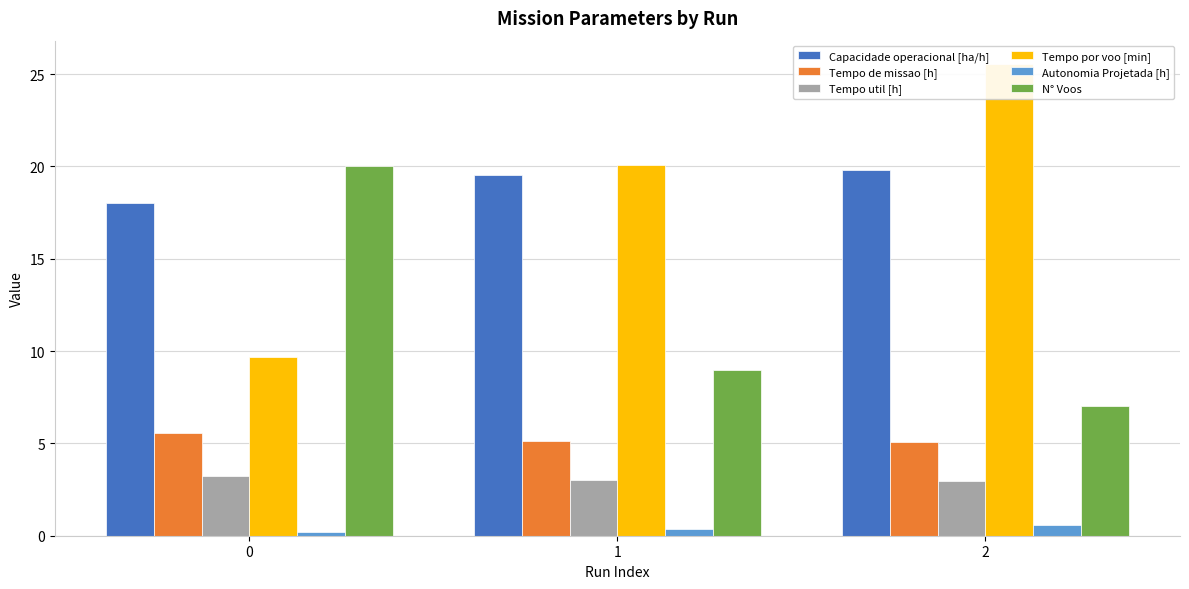

Reading left to right, extract all data points from this chart.

Capacidade operacional [ha/h]: 18.0	19.5	19.8
Tempo de missao [h]: 5.5	5.1	5.0
Tempo util [h]: 3.2	3.0	3.0
Tempo por voo [min]: 9.7	20.1	25.5
Autonomia Projetada [h]: 0.2	0.4	0.6
N° Voos: 20.0	9.0	7.0